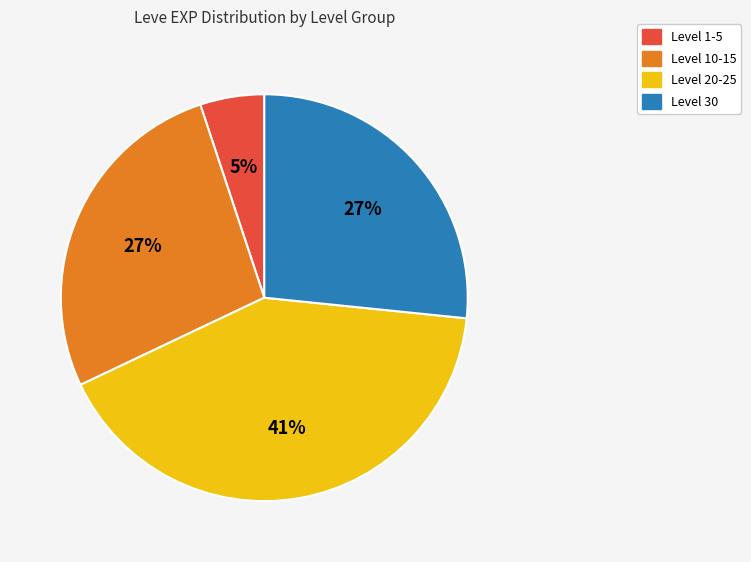

To the nearest percent, what is the difference between the largest and smallest slice percentages?

36%